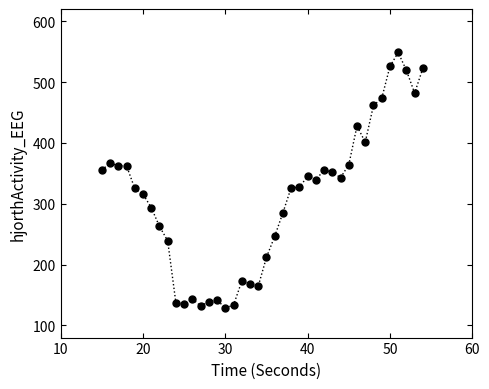

What is the range of Y values (max minus min)?

419.9